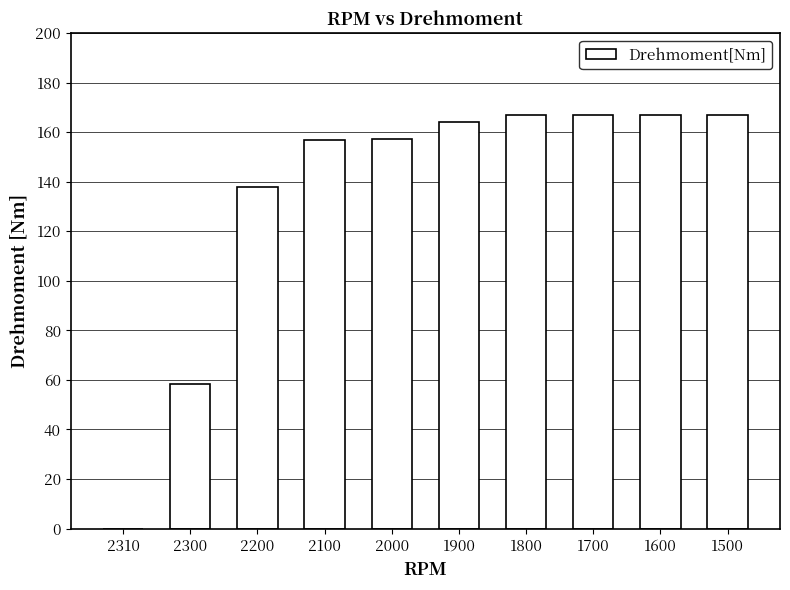

What is the sum of the values at 2200 and 2310?

137.9